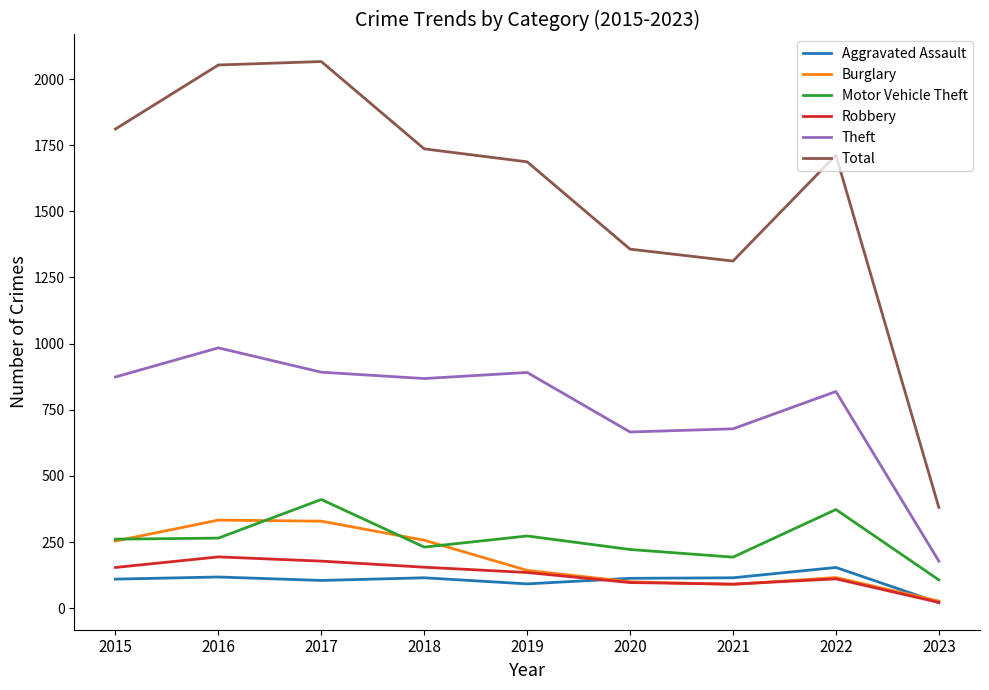

True or false: Total and Theft intersect in this chart.

False